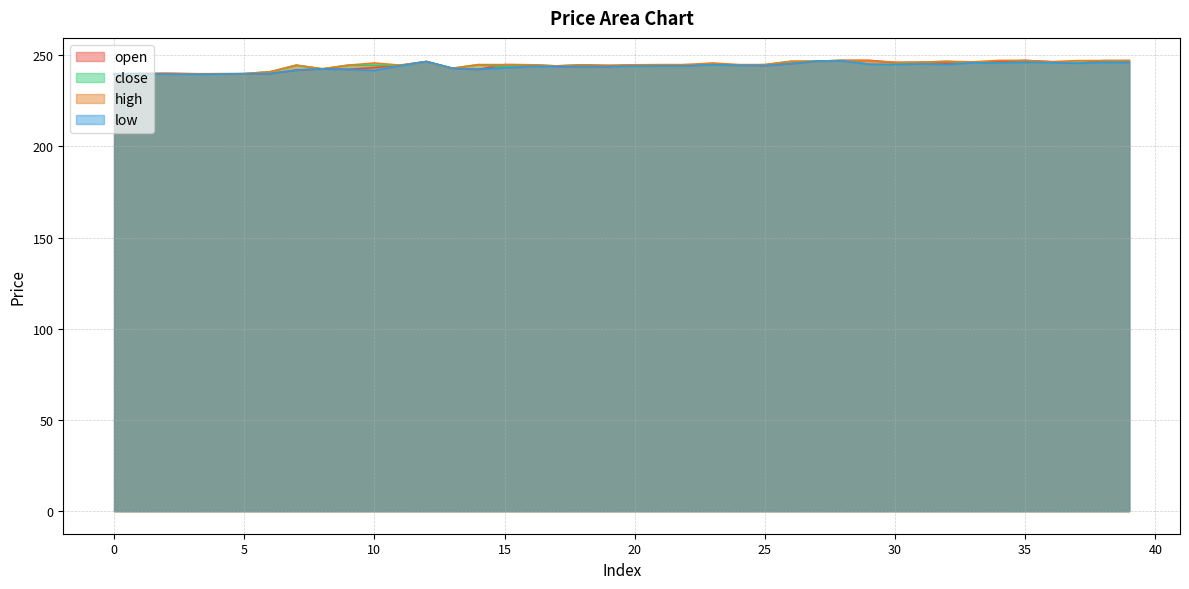

In close, how many points are higher than both neighbors (excluding endpoints)?

10